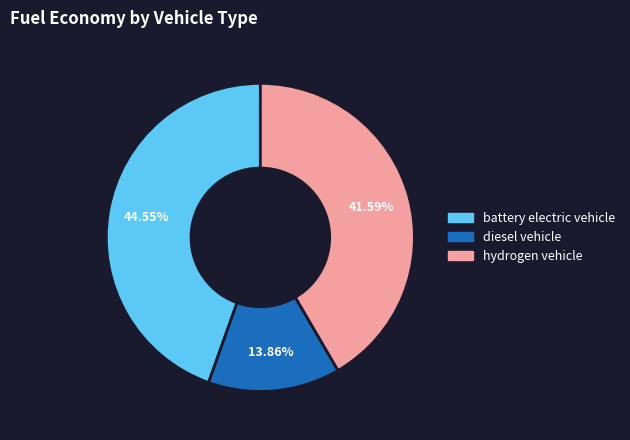

What is the smallest slice in the pie chart?

diesel vehicle